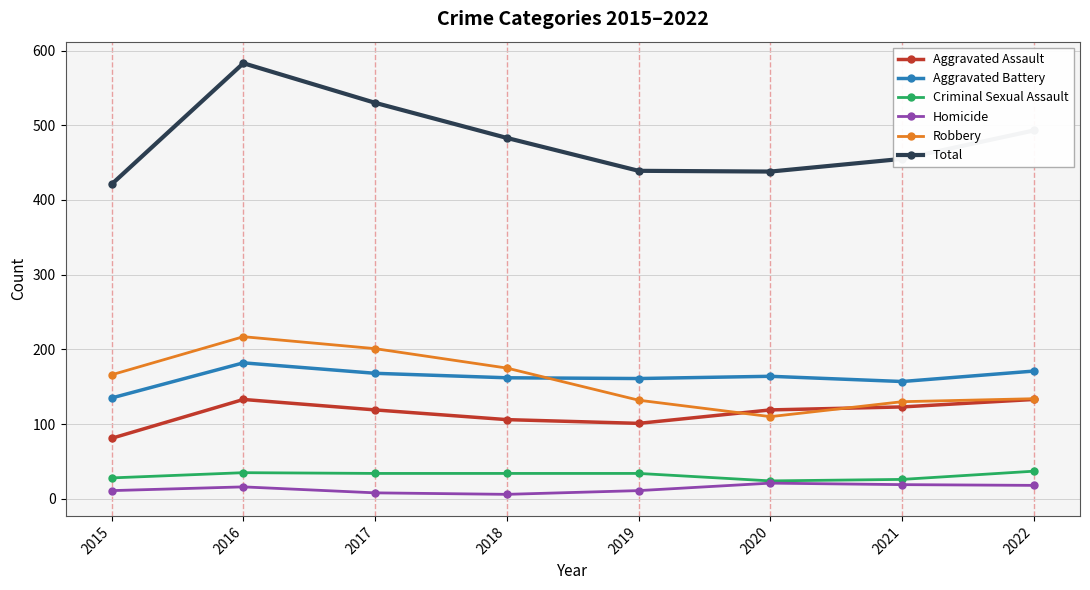

True or false: Homicide and Robbery cross at least once.

False